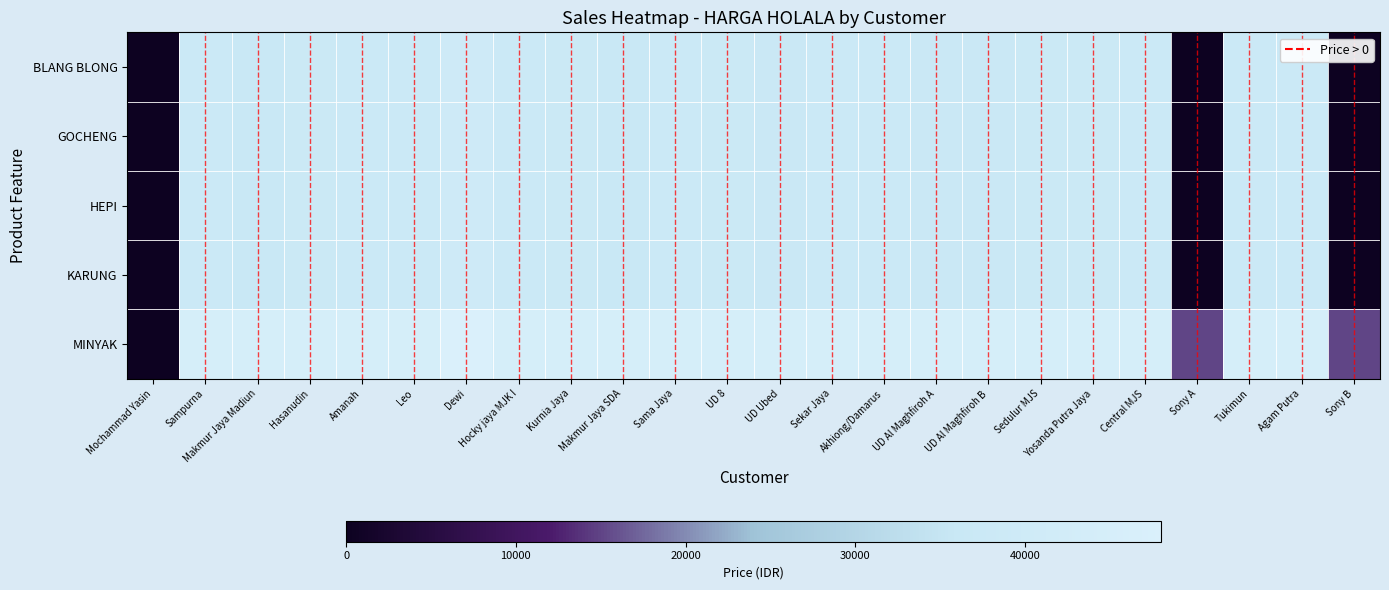

List the series in order of their peak value, lowest first.

BLANG BLONG, GOCHENG, HEPI, KARUNG, MINYAK